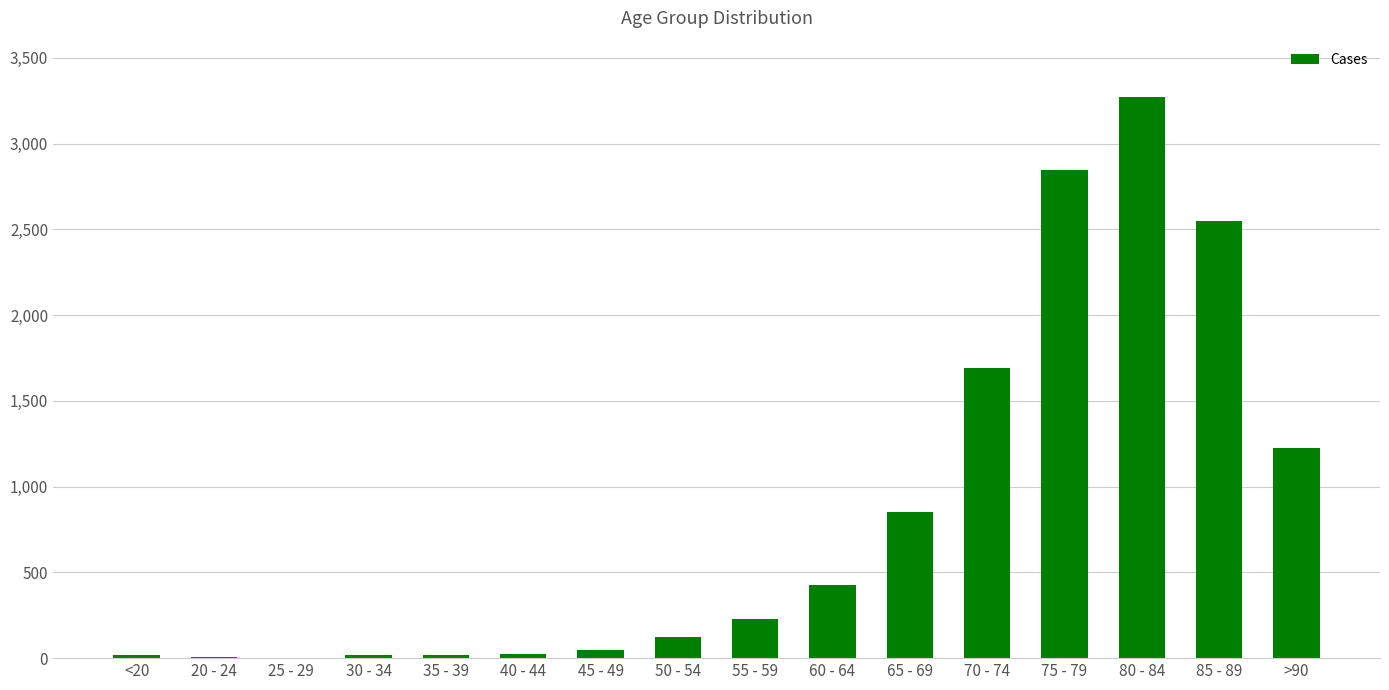

Where is the data nearest to the value 1638?

70 - 74